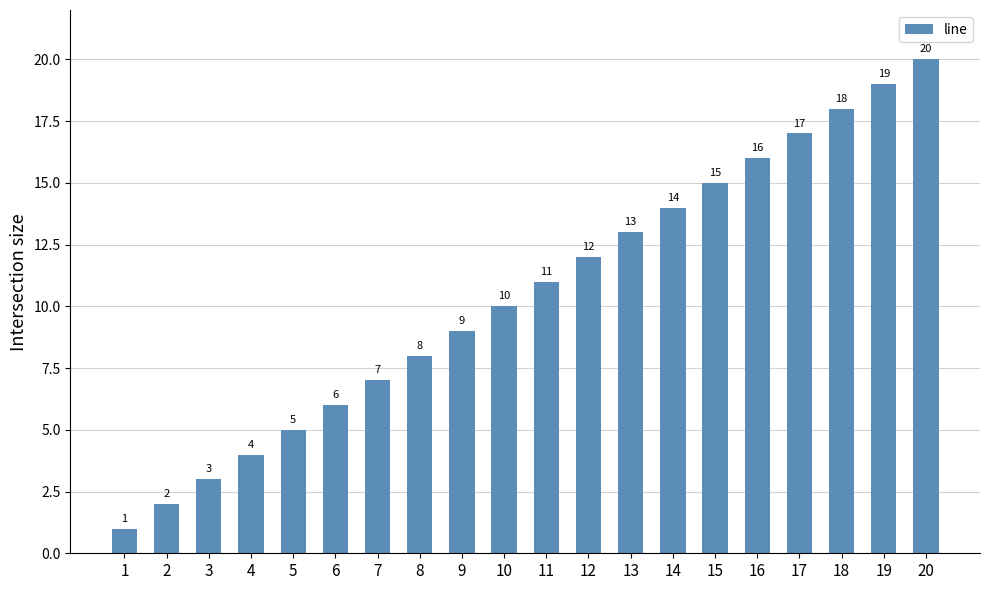

The value at 4 is 6. True or false?

False